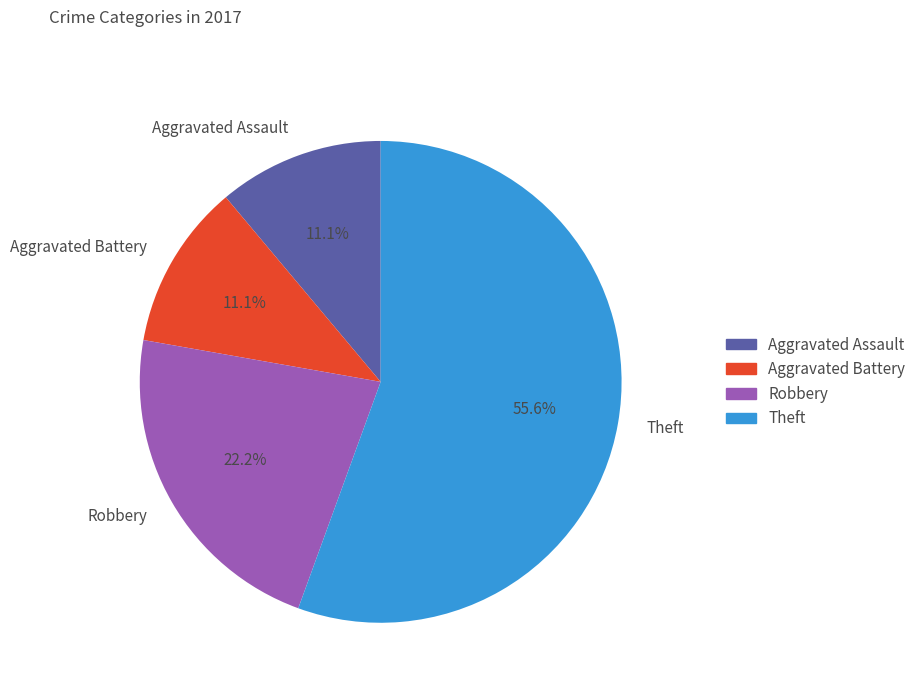

To the nearest percent, what portion does Aggravated Battery represent?

11%